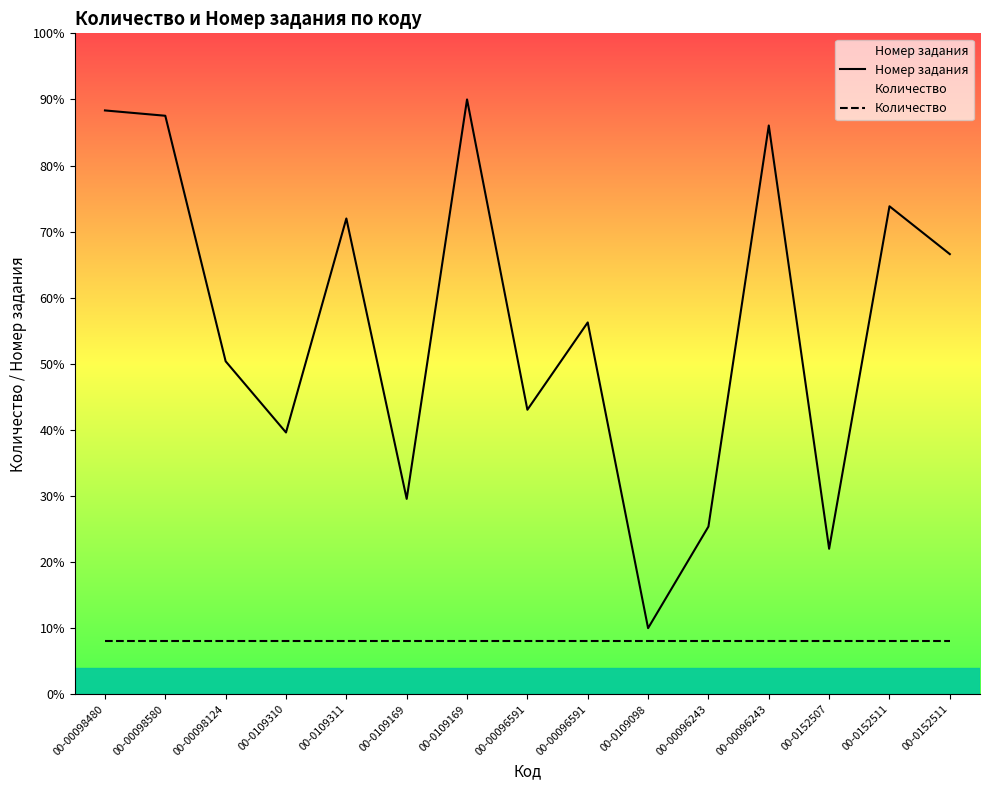

Is the value of Количество at 00-00098580 greater than the value of Номер задания at 00-00098580?

No